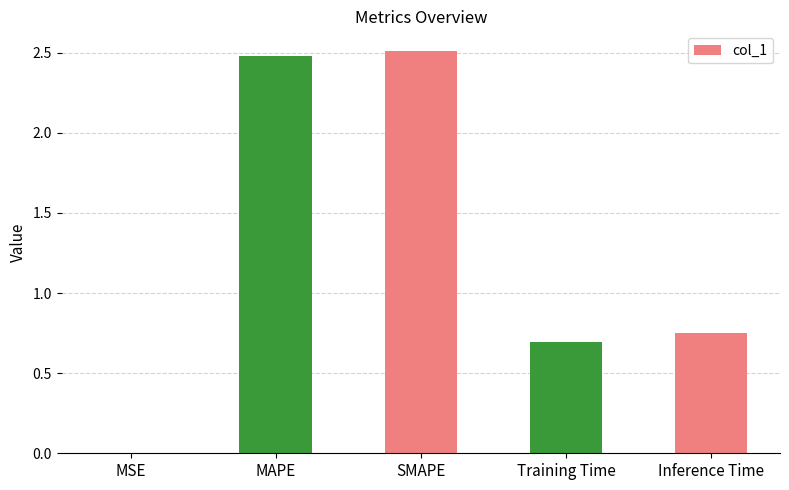

What is the maximum value shown in the chart?

2.5